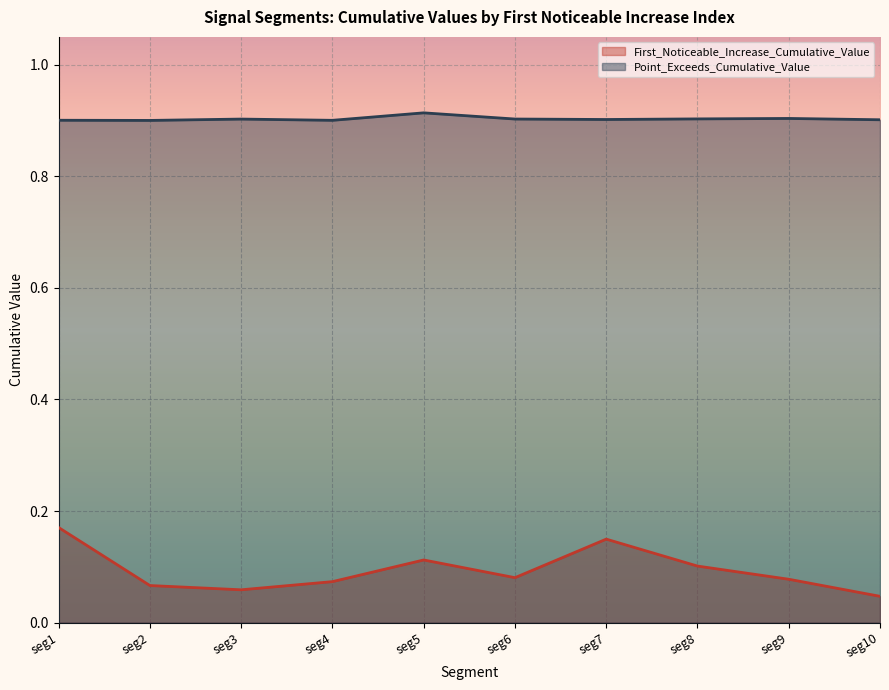

True or false: First_Noticeable_Increase_Cumulative_Value and Point_Exceeds_Cumulative_Value cross at least once.

False